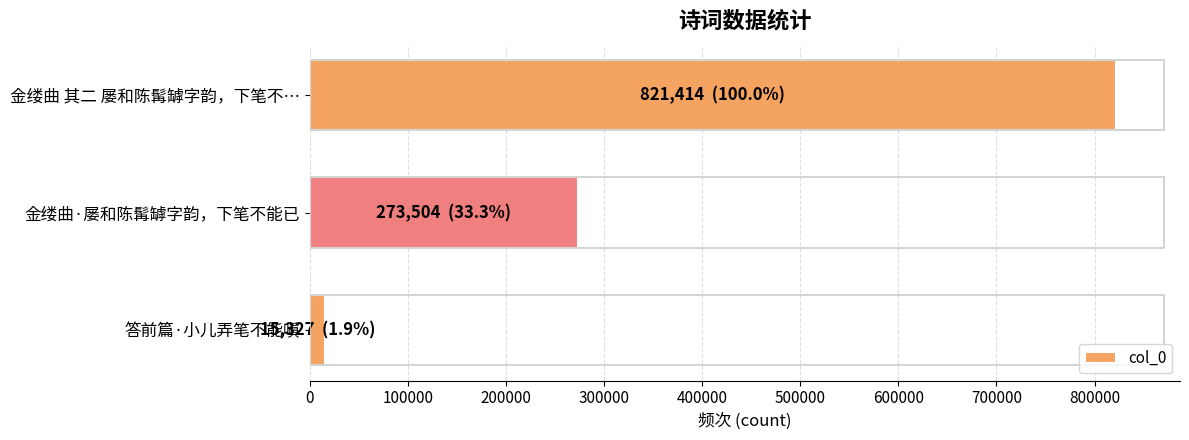

How many series are shown in this chart?

1